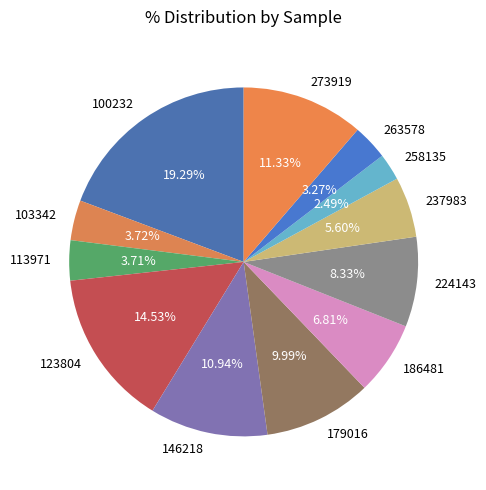

How many segments does this pie chart have?

12